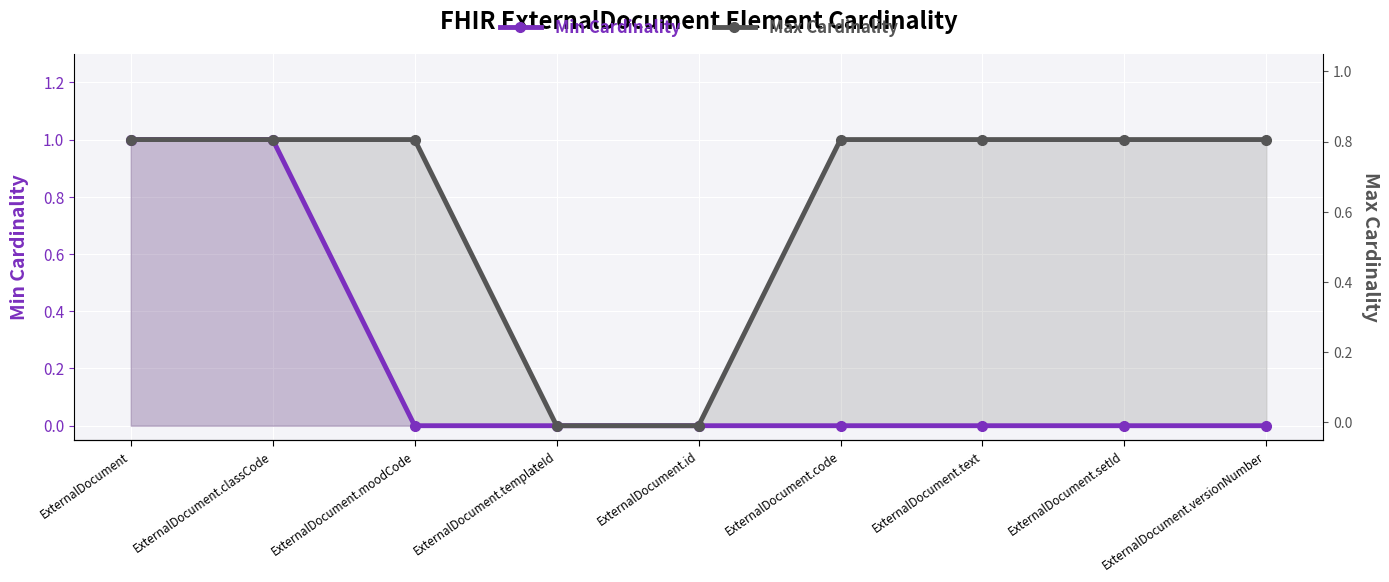

At which label does Max Cardinality reach its peak?

ExternalDocument